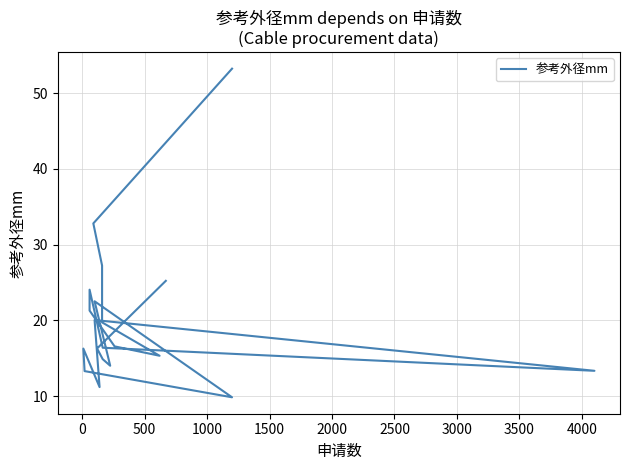

What is the value of the 17th point from the left?

14.0